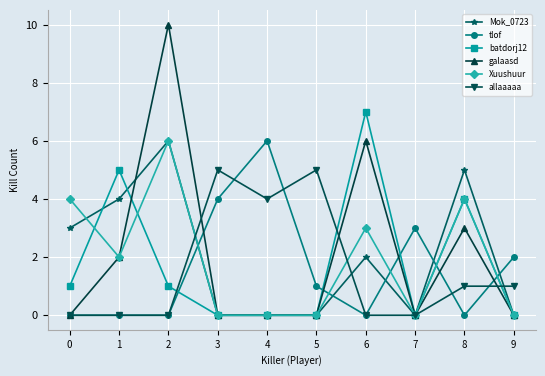

What is the sum of all allaaaaa values?

16